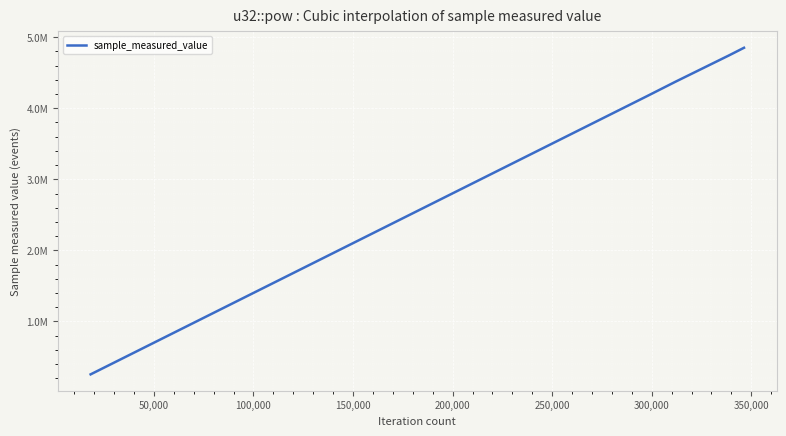

List the labels in order of value, largest first.

346332, 328104, 309876, 291648, 273420, 255192, 236964, 218736, 200508, 182280, 164052, 145824, 127596, 109368, 91140, 72912, 54684, 36456, 18228